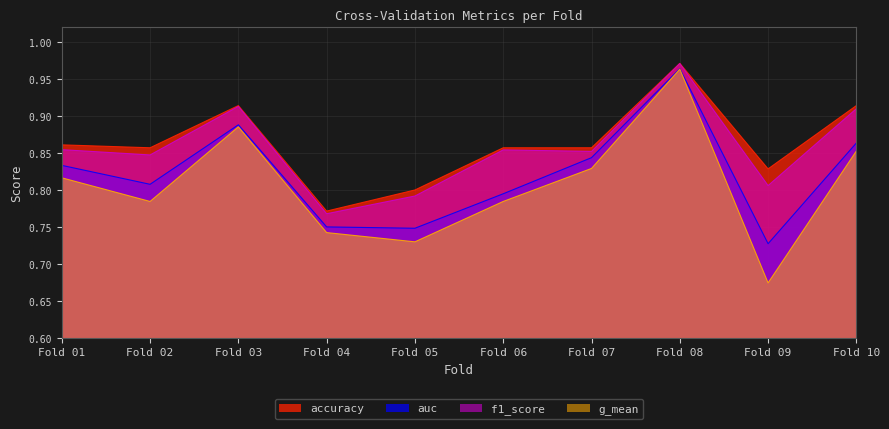

Which category has the highest value in the g_mean series?

Fold 08